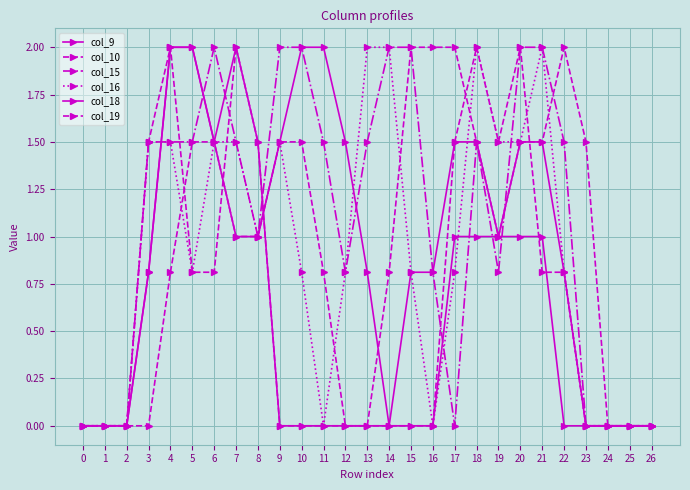

List the series in order of their peak value, highest first.

col_9, col_10, col_15, col_16, col_18, col_19